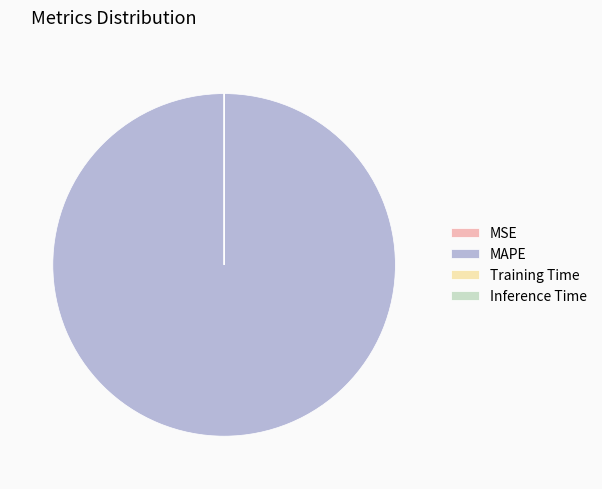

The MAPE slice represents 100% of the pie. True or false?

True